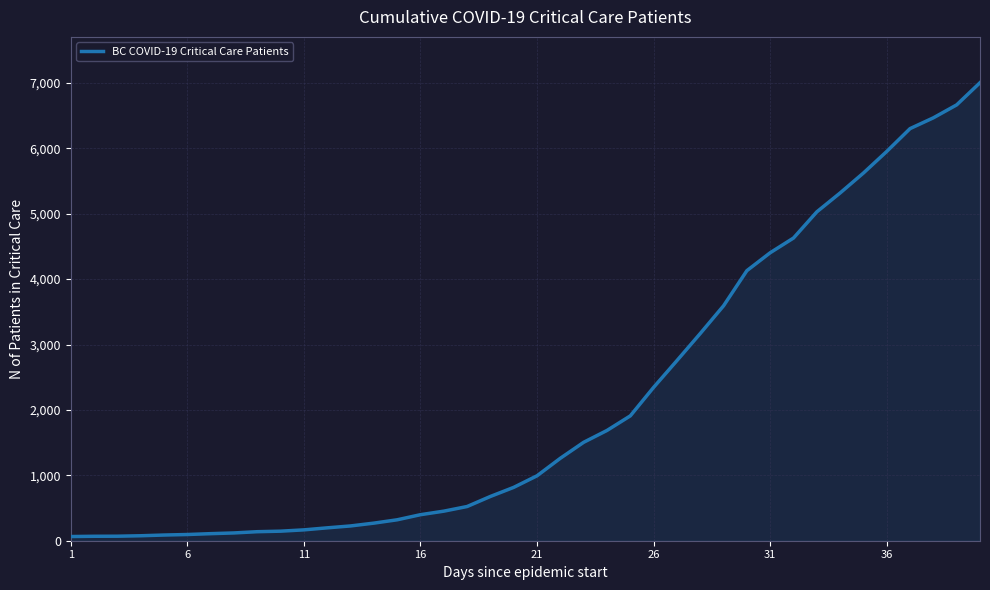

What is the difference between the maximum and second lowest values?

6935